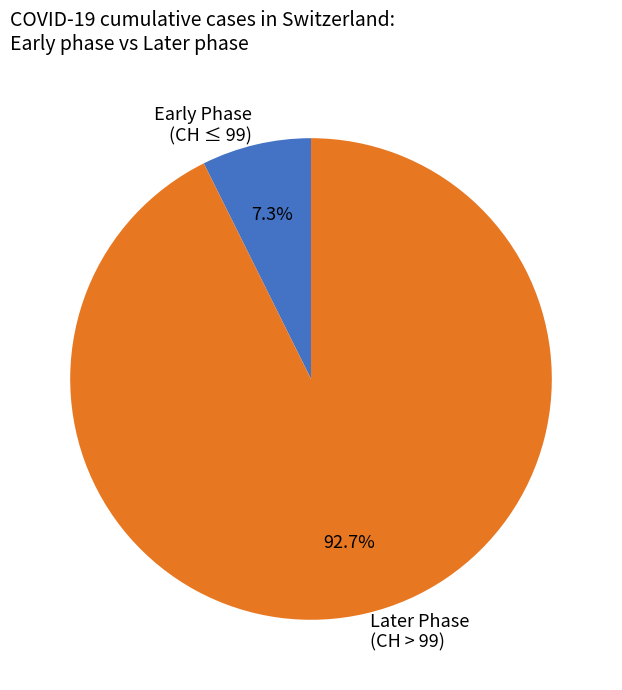

Between Early Phase (CH ≤ 99) and Later Phase (CH > 99), which is larger?

Later Phase (CH > 99)